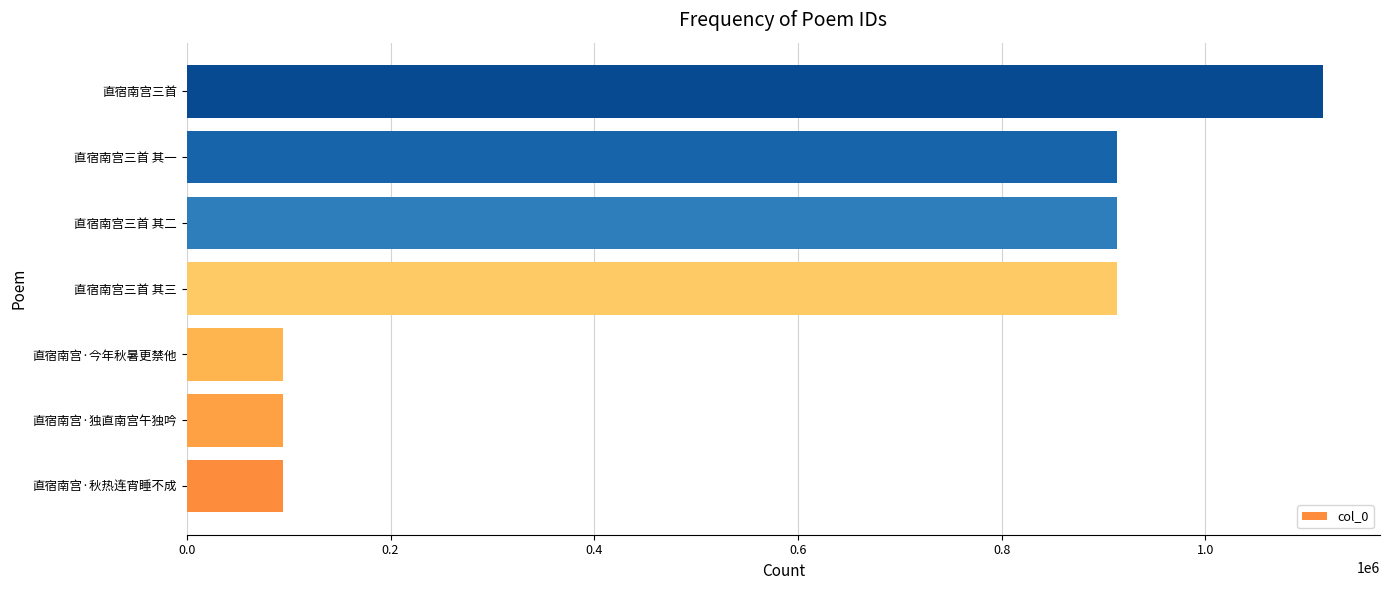

What is the ratio of the value at 直宿南宫三首 其三 to the value at 直宿南宫三首 其一?

1.0